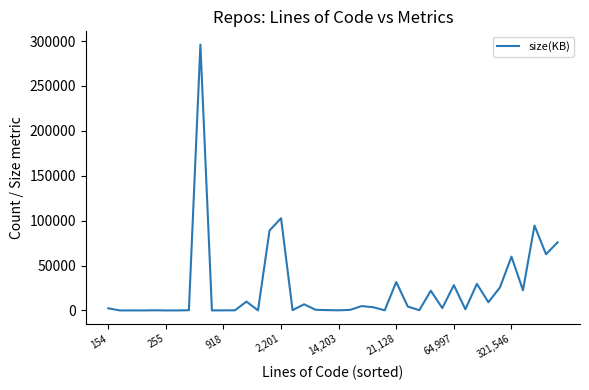

Does the chart have visible grid lines?

No